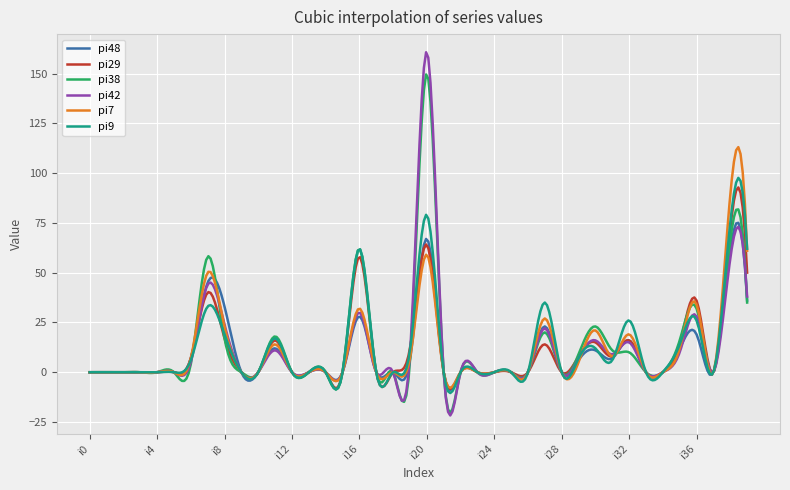

What is the smallest value displayed?

-21.7